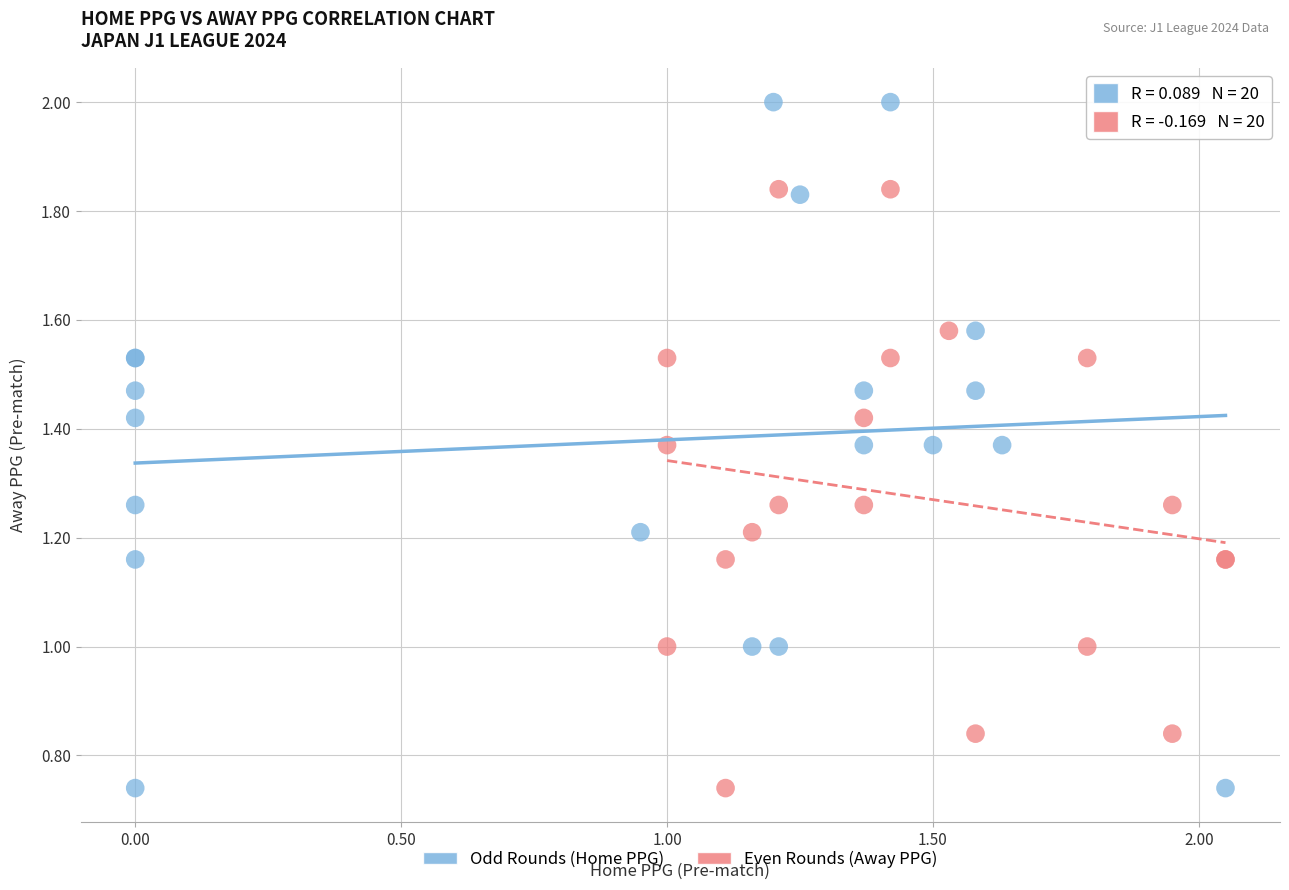

Which series reaches the maximum Y coordinate?

Odd Rounds (Home PPG)